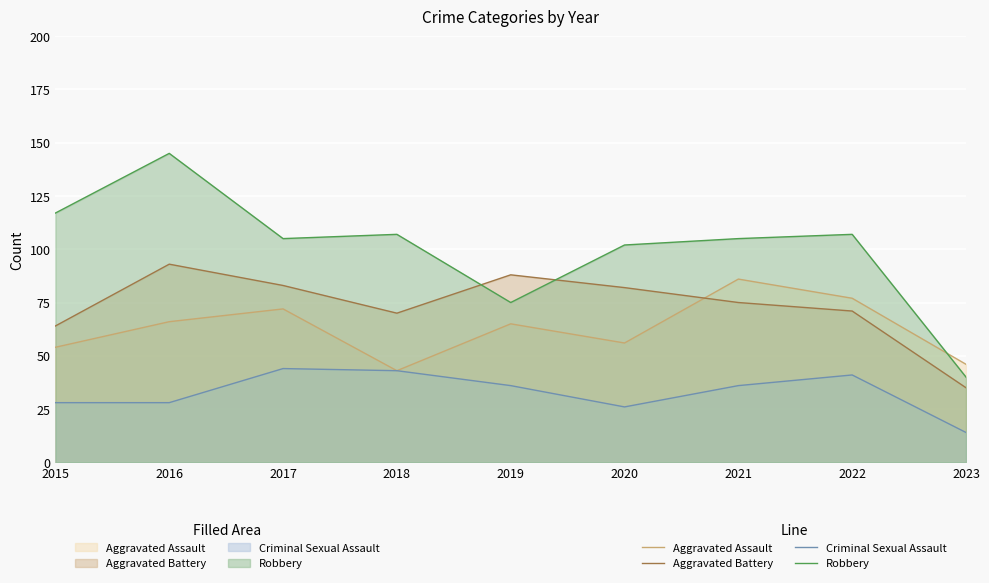

The value of Robbery (line) at 2022 is 107. True or false?

True